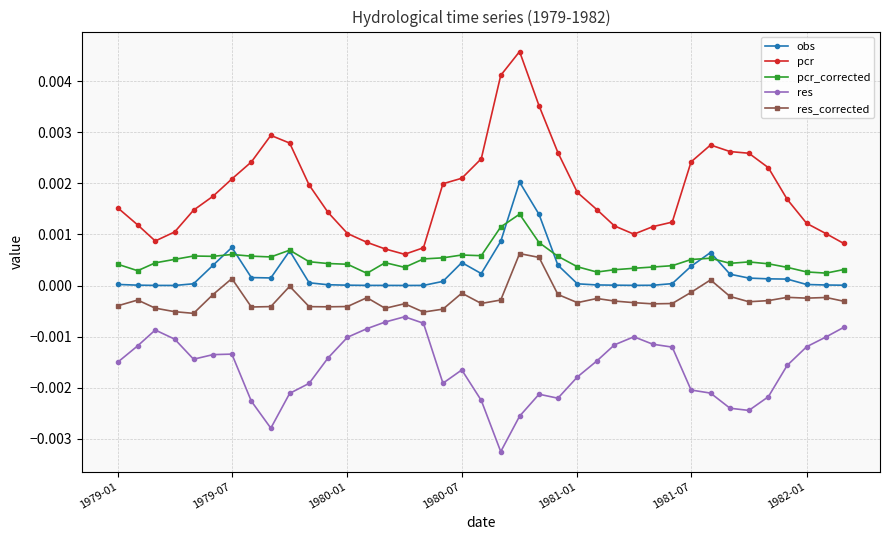

True or false: obs has more than 2 points higher than both neighbors.

True